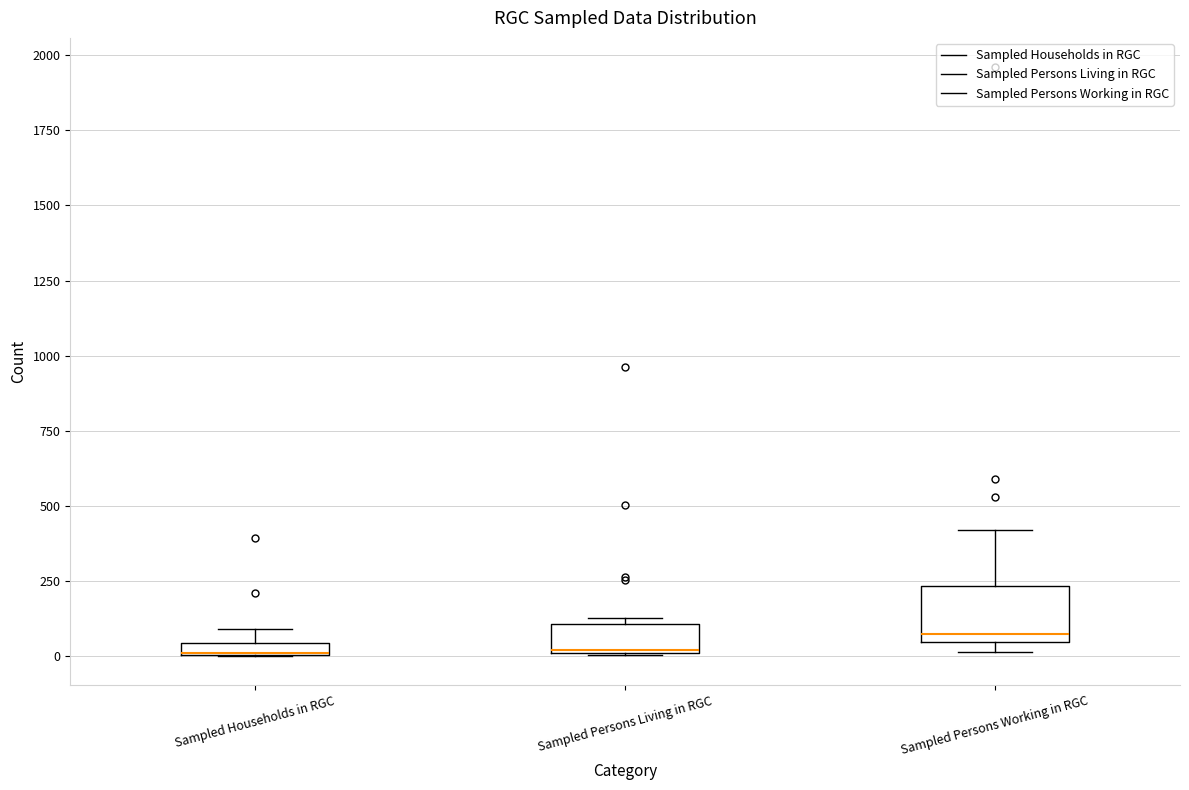

Which box is the tallest, from its lower edge to its upper edge?

Sampled Persons Working in RGC